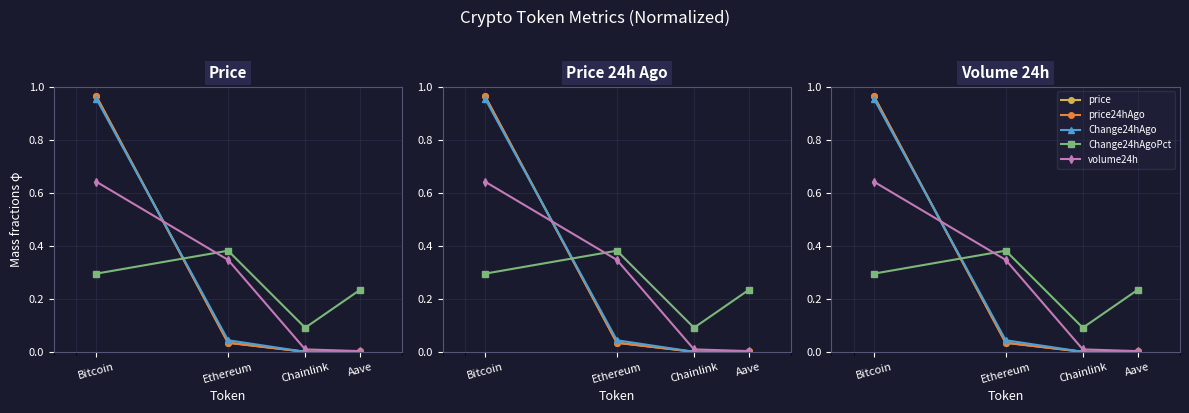

How many times do Change24hAgoPct and price24hAgo cross each other?

1